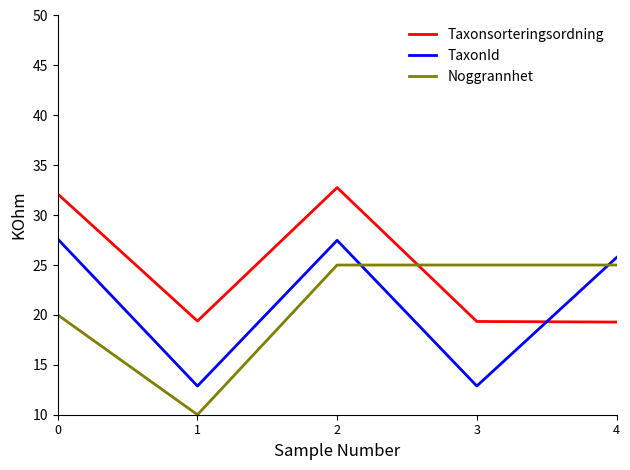

True or false: TaxonId has more than 2 interior local peaks.

False